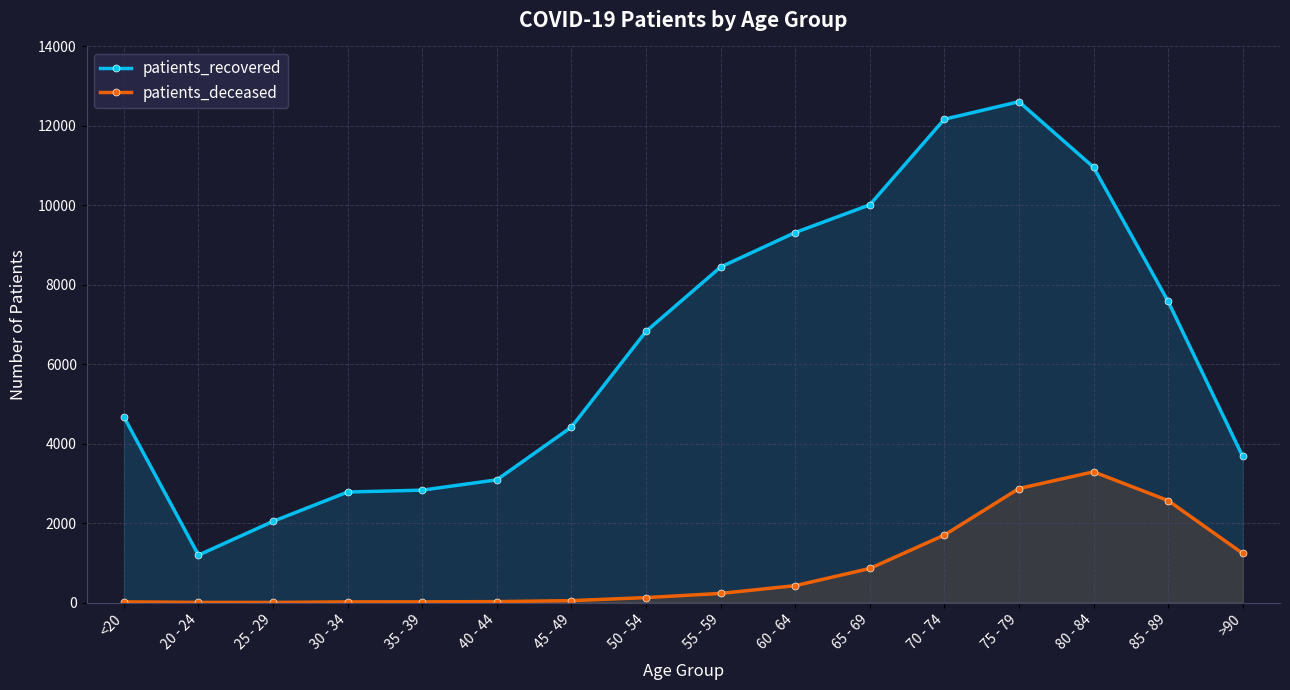

Rank the categories by patients_recovered value from highest to lowest.

75 - 79, 70 - 74, 80 - 84, 65 - 69, 60 - 64, 55 - 59, 85 - 89, 50 - 54, <20, 45 - 49, >90, 40 - 44, 35 - 39, 30 - 34, 25 - 29, 20 - 24